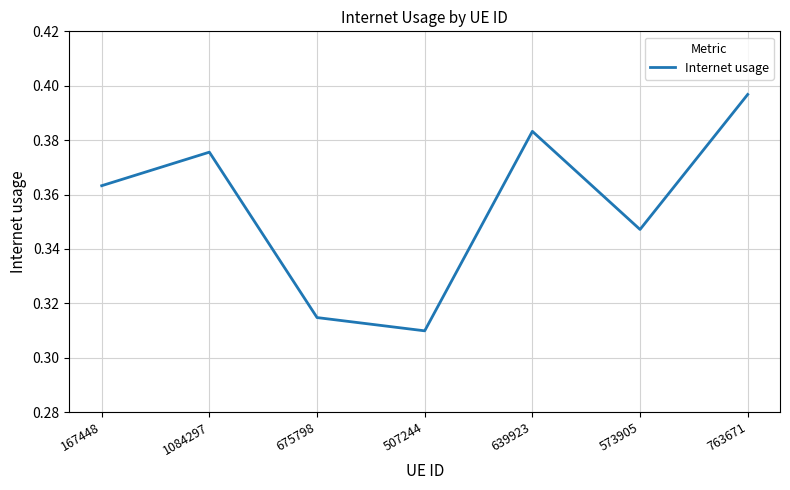

Which label corresponds to the largest value in the chart?

763671